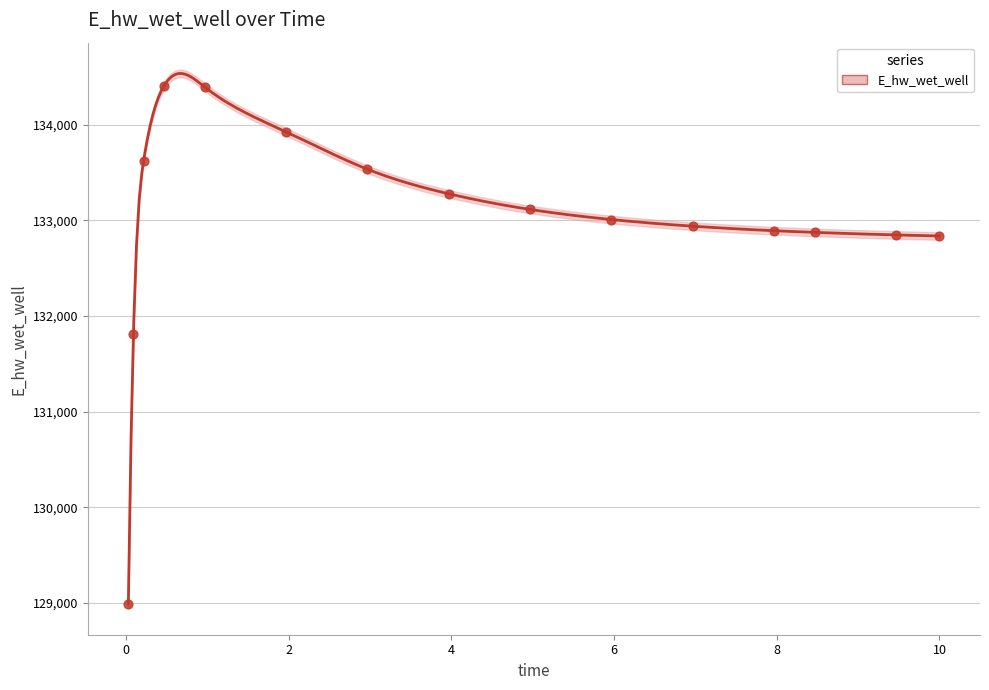

What is the change in value from 5.96875 to 6.96875?

-69.7